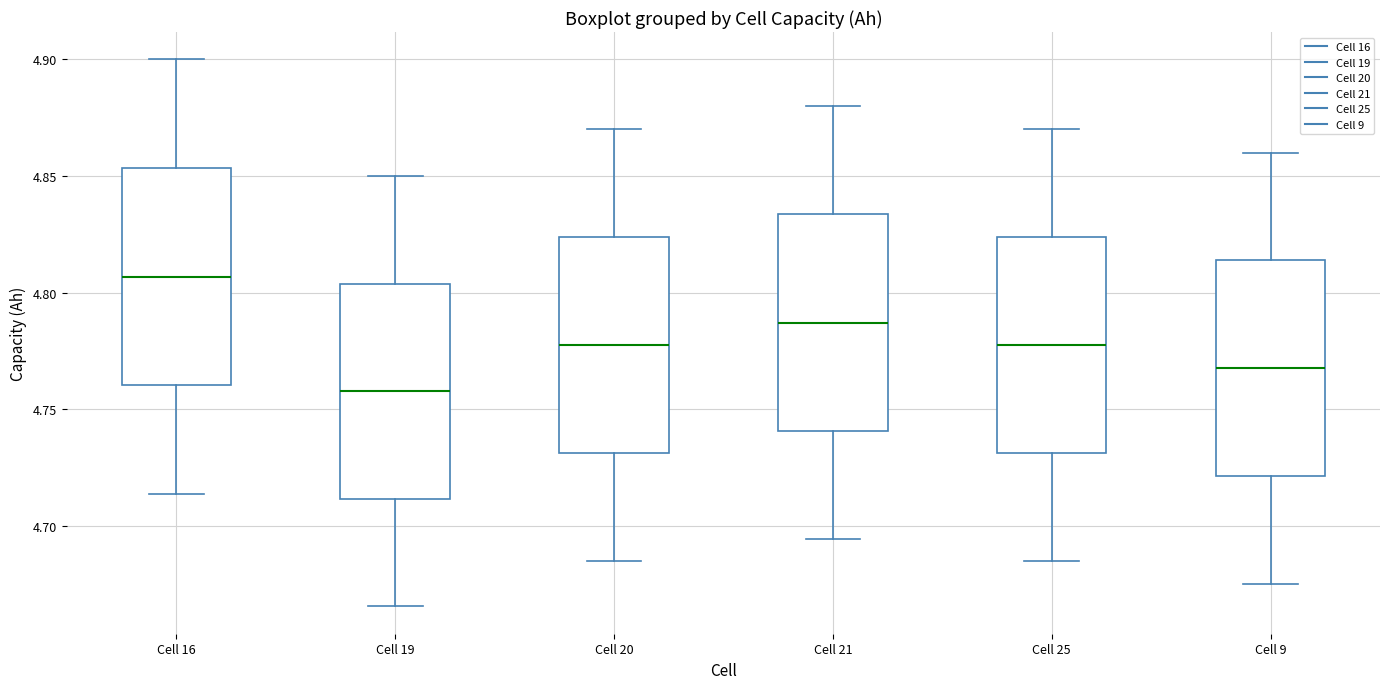

Which box has the lowest median line?

Cell 19